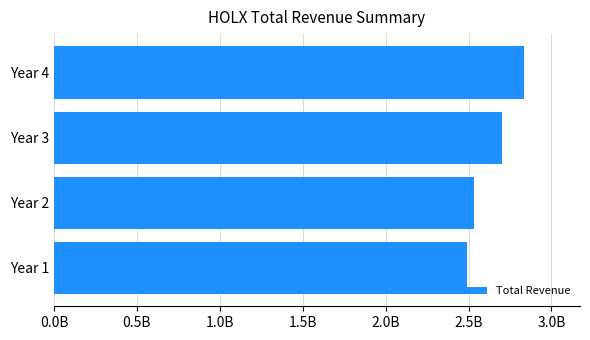

Are the bars horizontal?

Yes